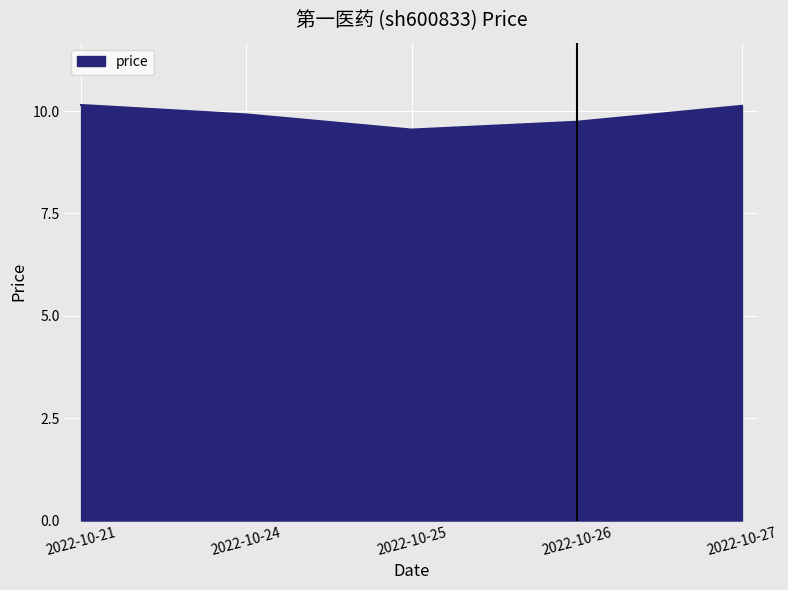

What is the smallest value displayed?

9.6